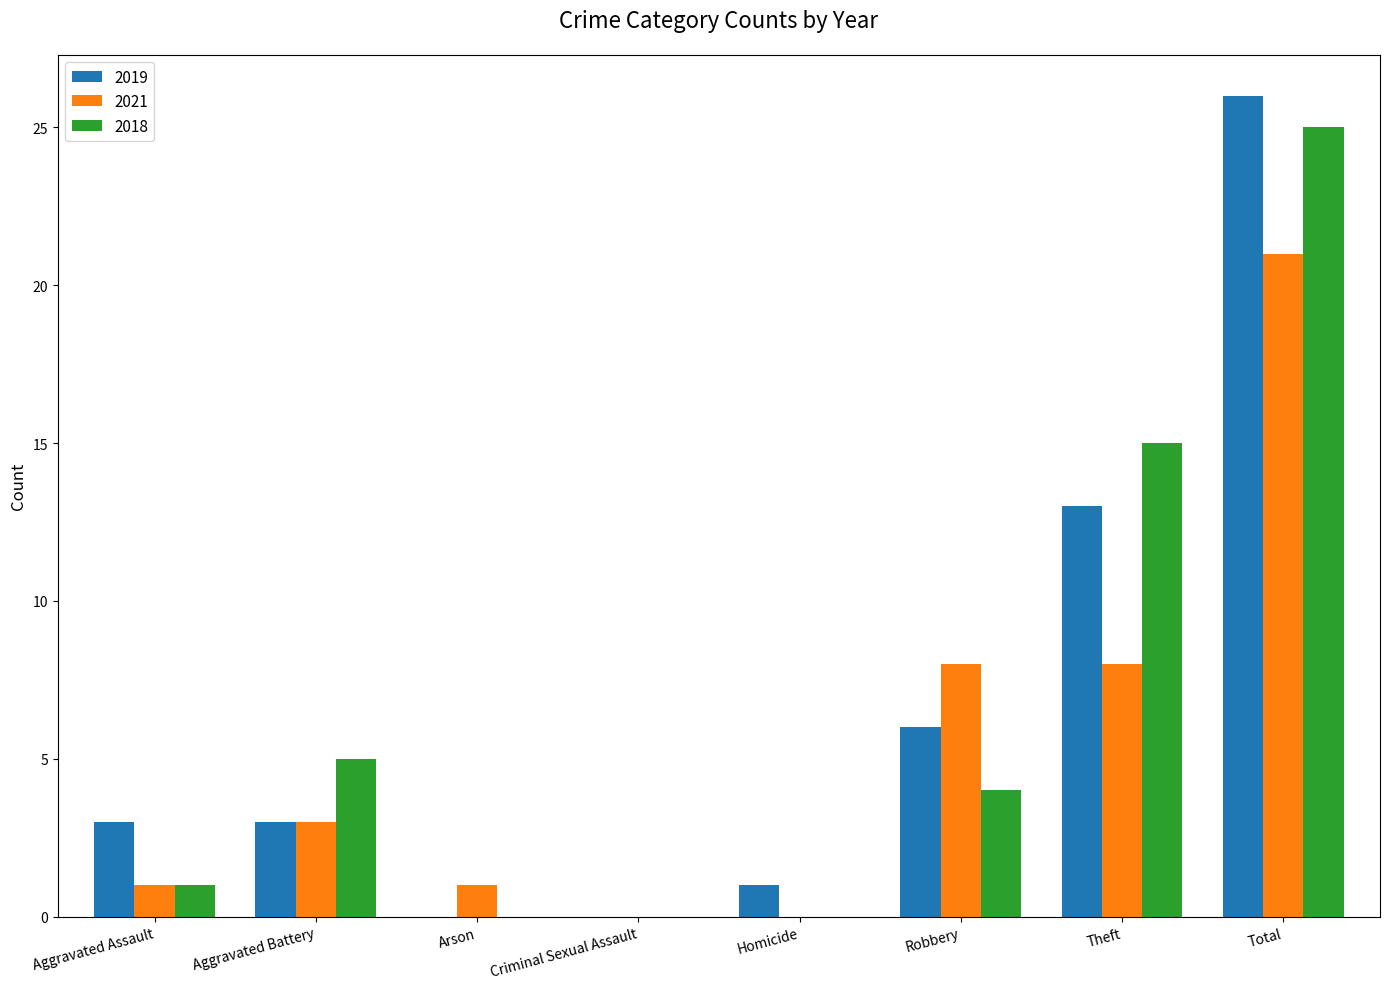

True or false: 2021 has a value of 6 at Robbery.

False